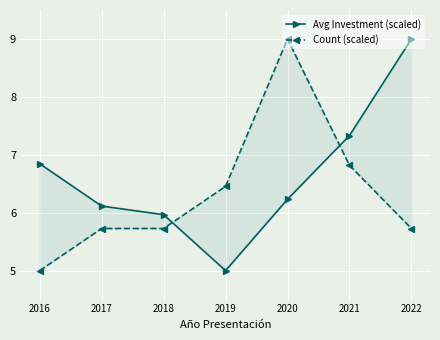

True or false: Avg Investment (scaled) has more than 2 interior local peaks.

False